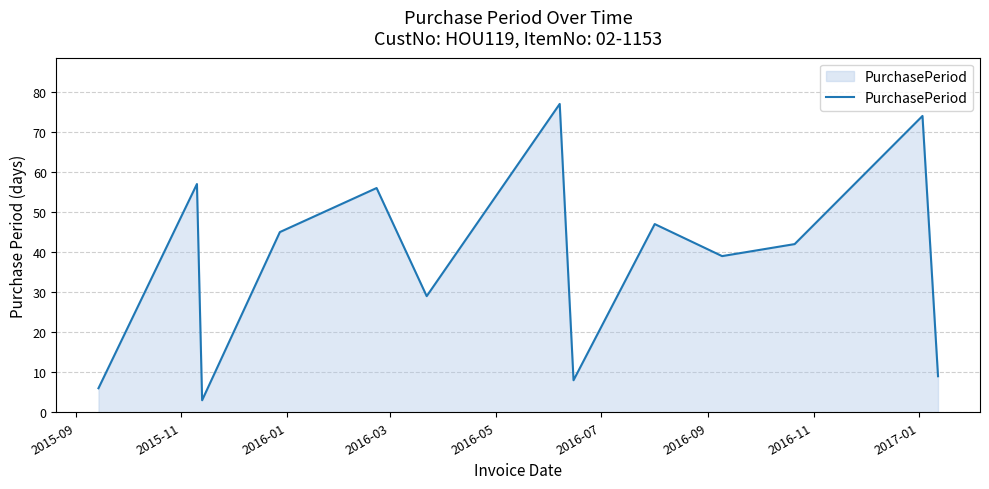

What is the minimum value shown in the chart?

3